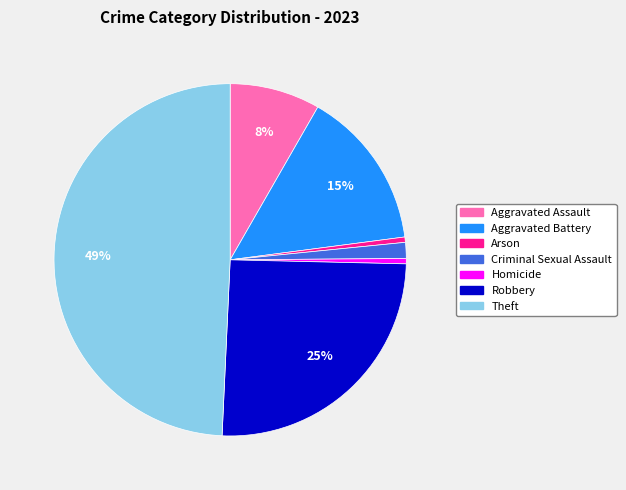

To the nearest percent, what is the difference between the Criminal Sexual Assault and Arson slice percentages?

1%